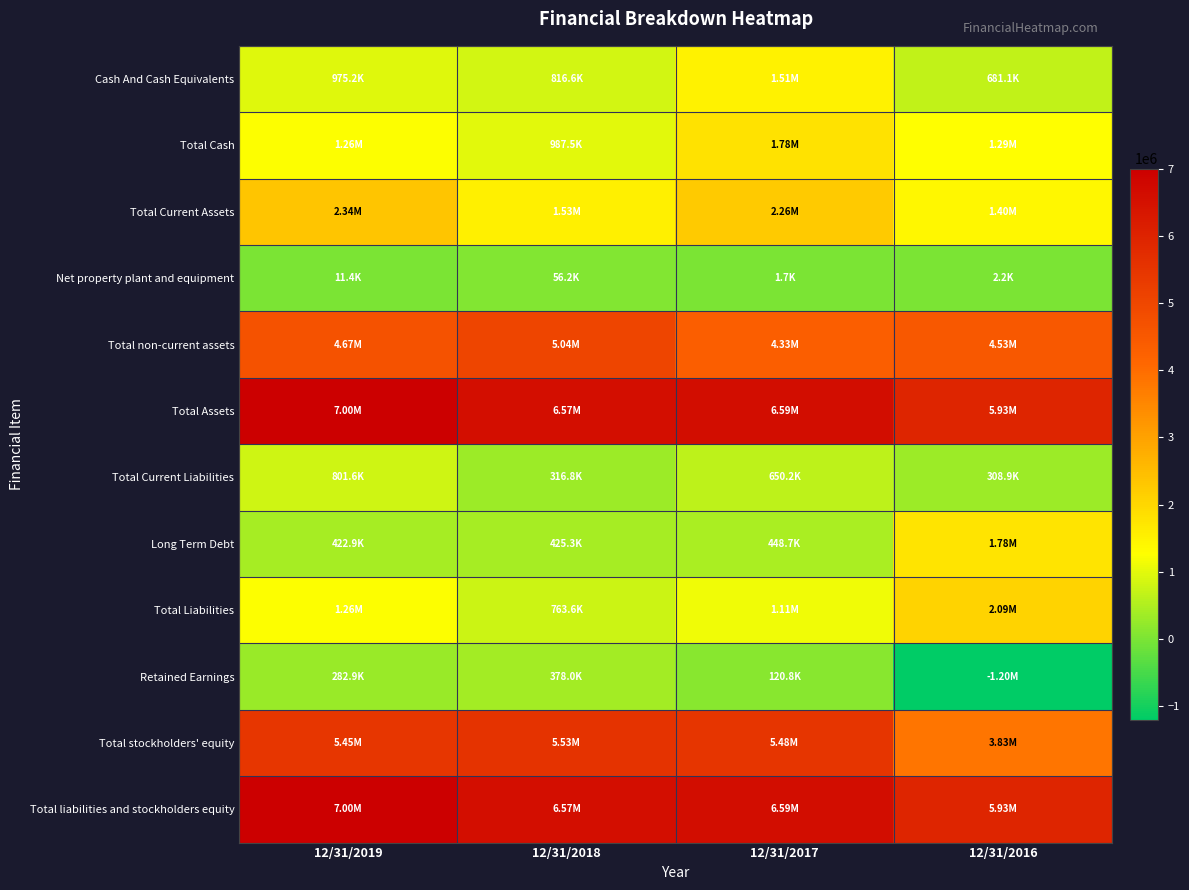

Count the number of categories in the chart.

4